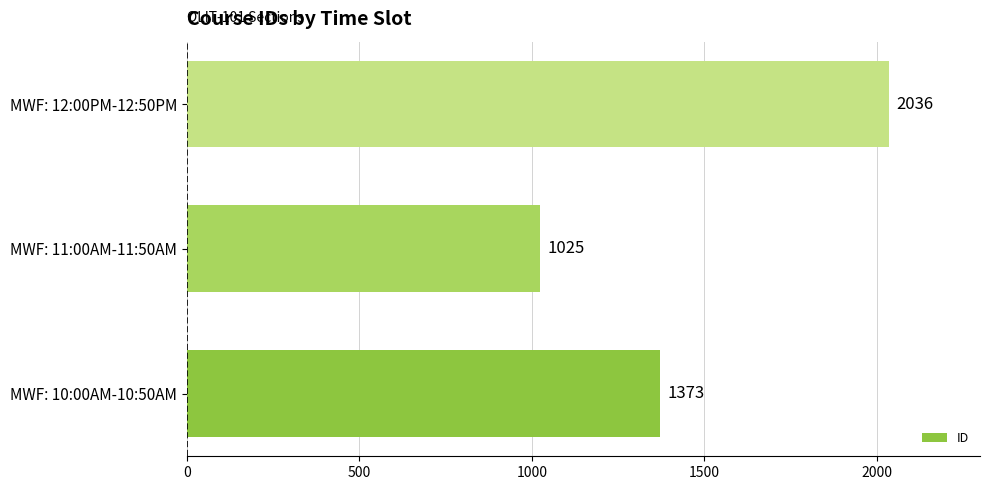

What value does the data have at MWF: 11:00AM-11:50AM, to the nearest 100?

1000